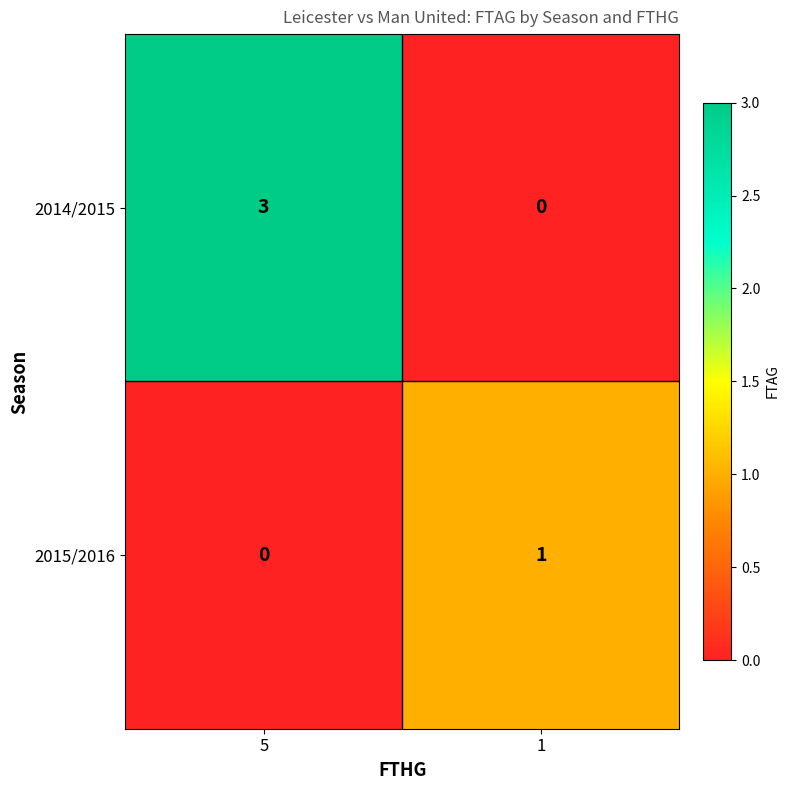

What is the difference between the 2014/2015 values at 1 and 5?

3